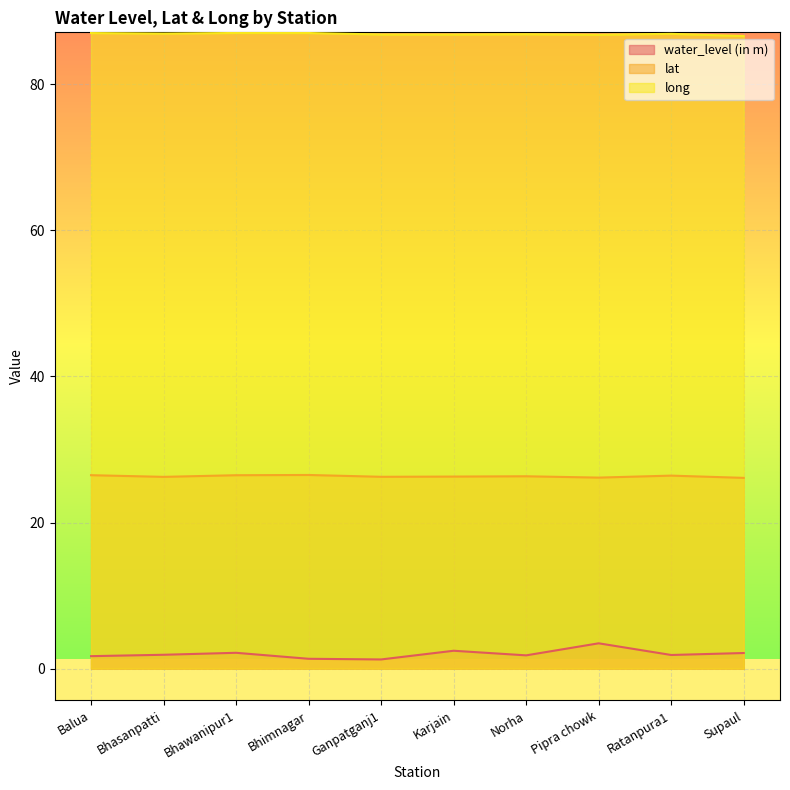

In long, how many points are lower than both neighbors (excluding endpoints)?

3